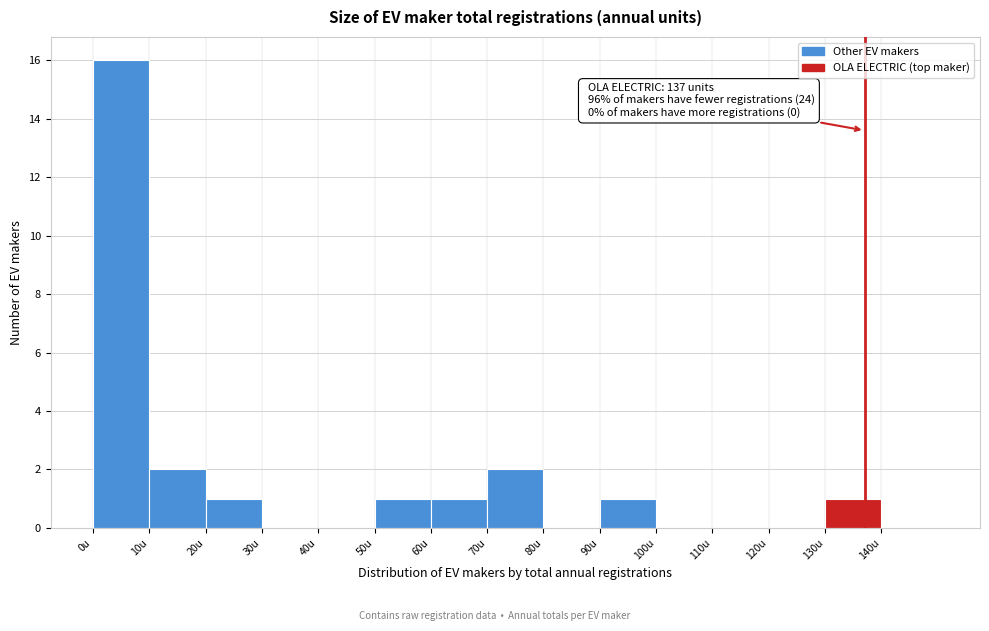

Over which range of the x-axis is the bar tallest?

0 to 10